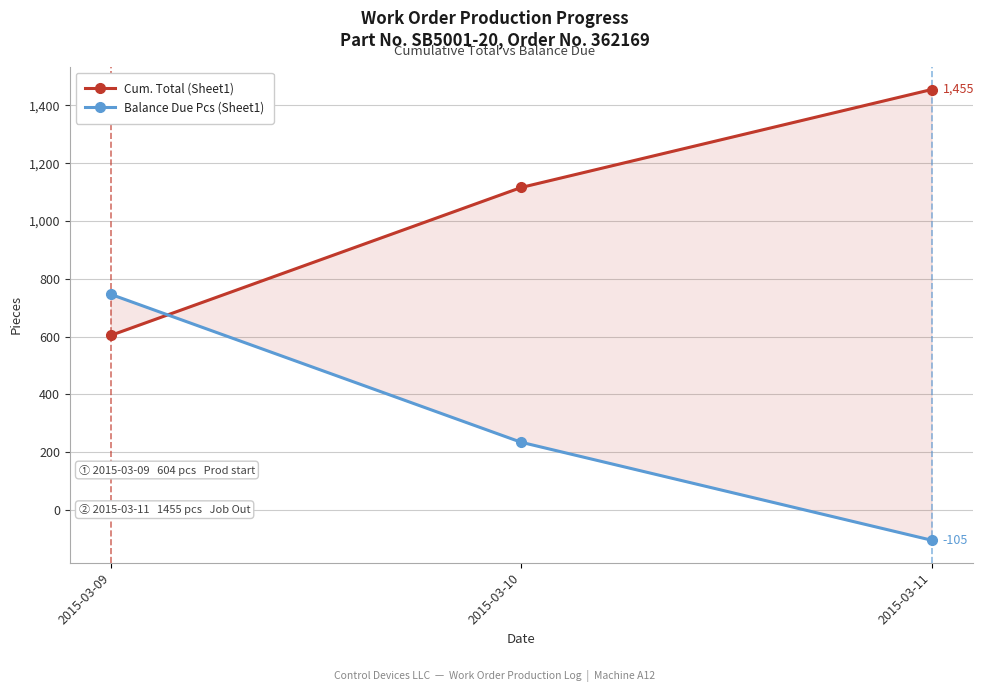

At which category is the sum across all series the highest?

2015-03-09